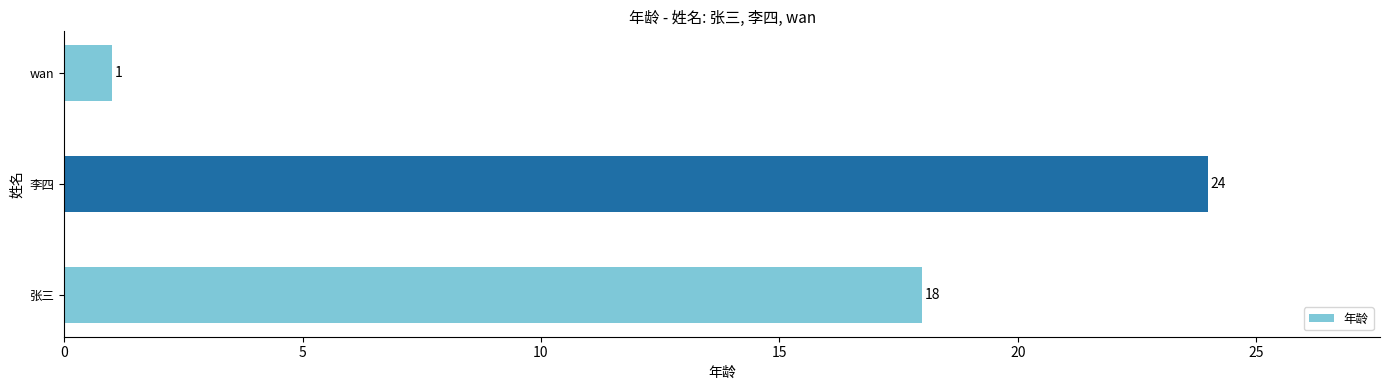

The chart shows a value of 24 at 李四. True or false?

True